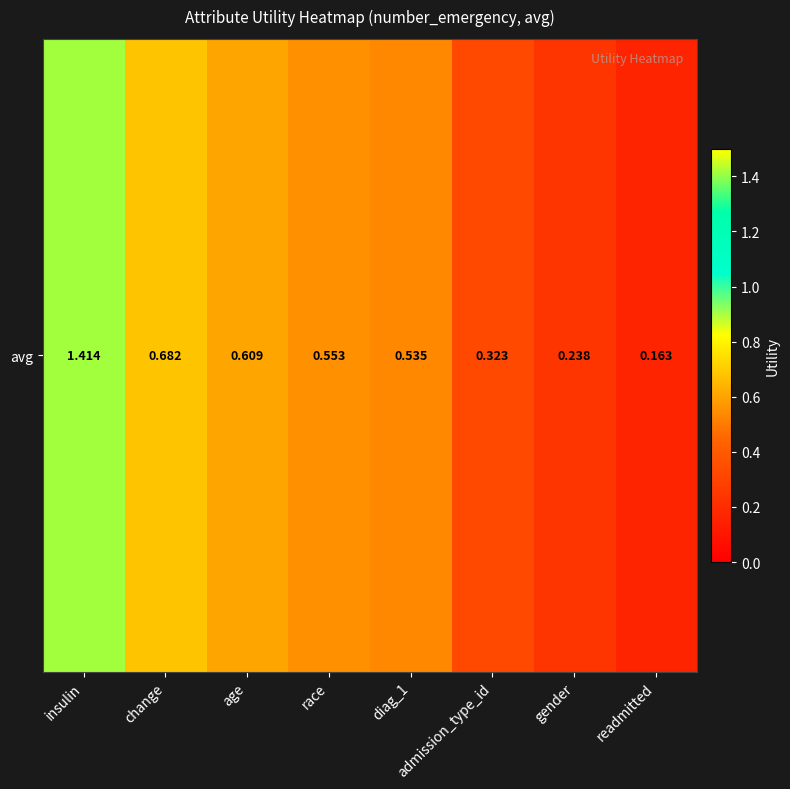

The chart shows a value of 0.7 at change. True or false?

True